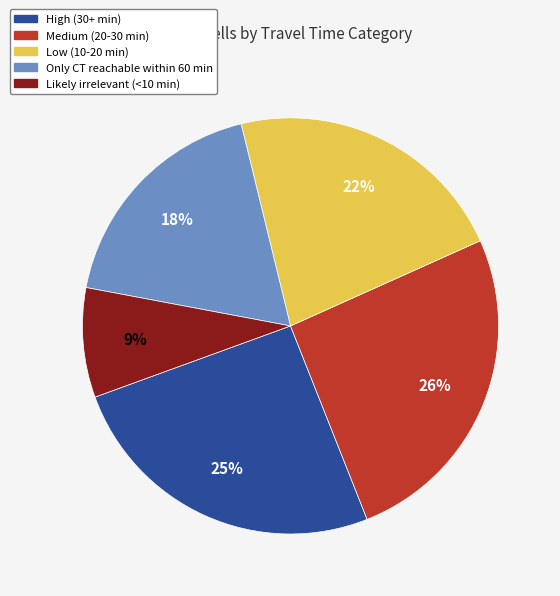

To the nearest percent, what is the average slice percentage?

20%